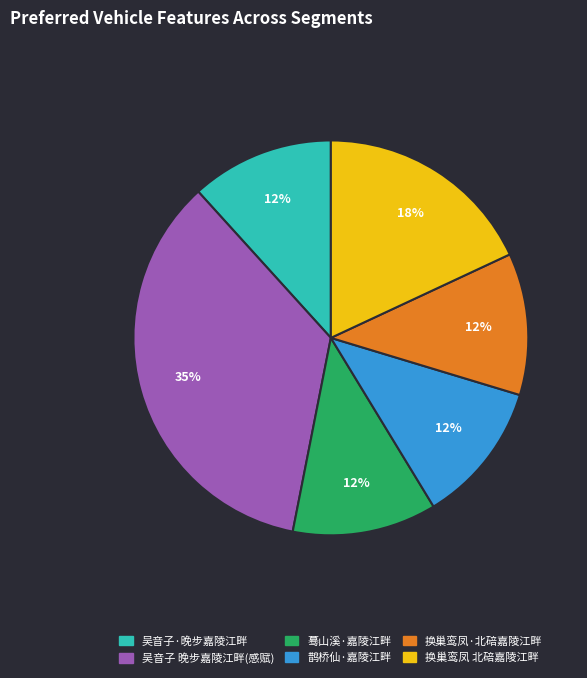

Count the number of slices in the pie.

6